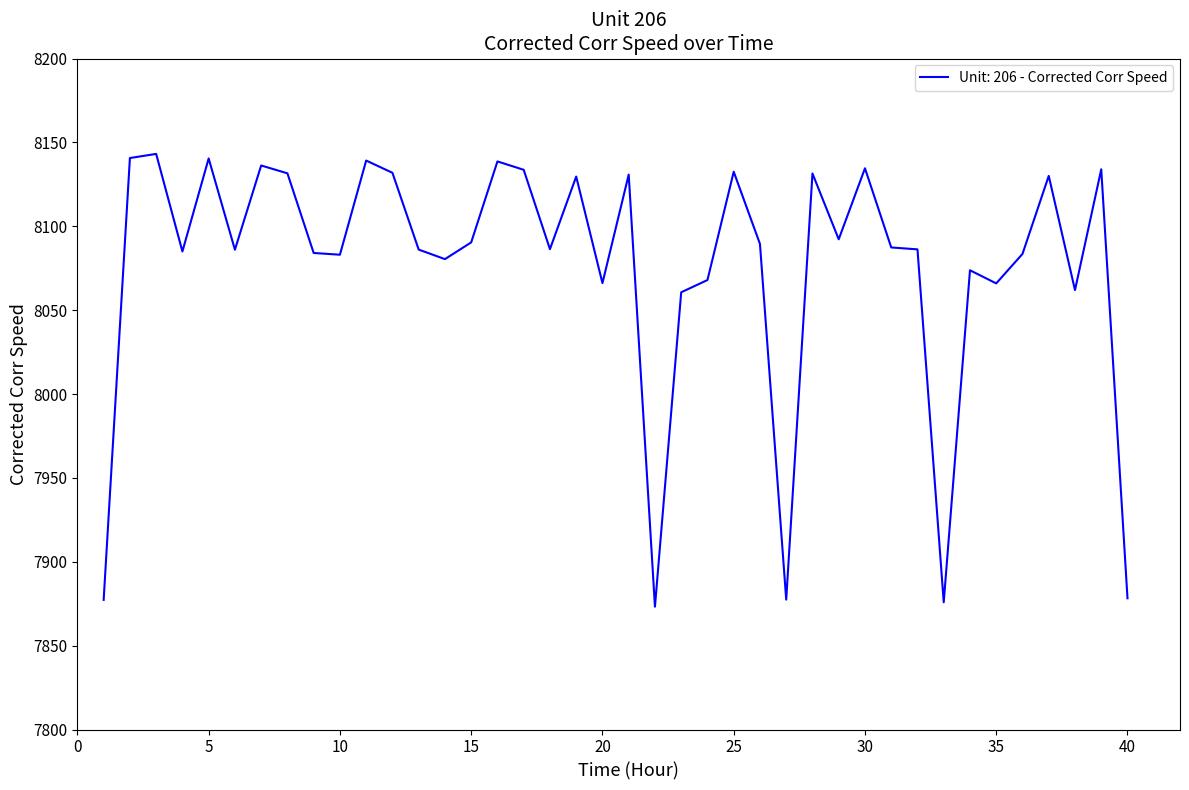

How many lines are shown in the chart?

1